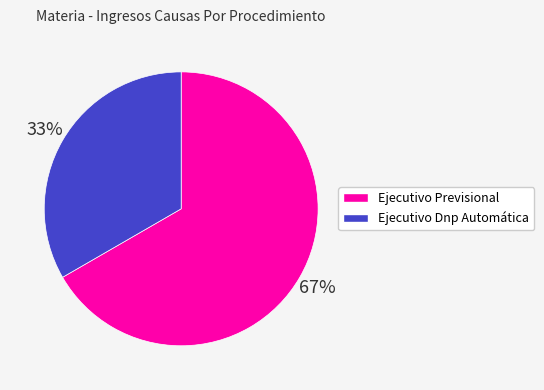

Is it true that Ejecutivo Previsional is 77% of the pie?

False